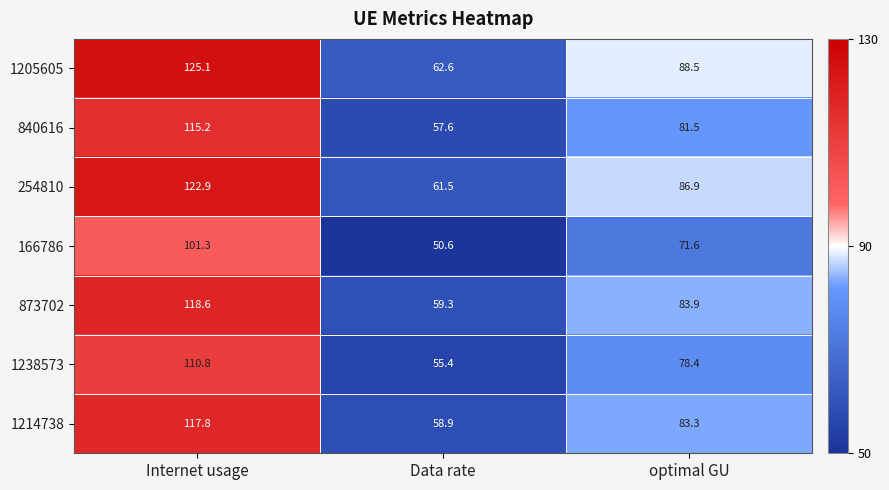

The value of 166786 at optimal GU is 71.6. True or false?

True